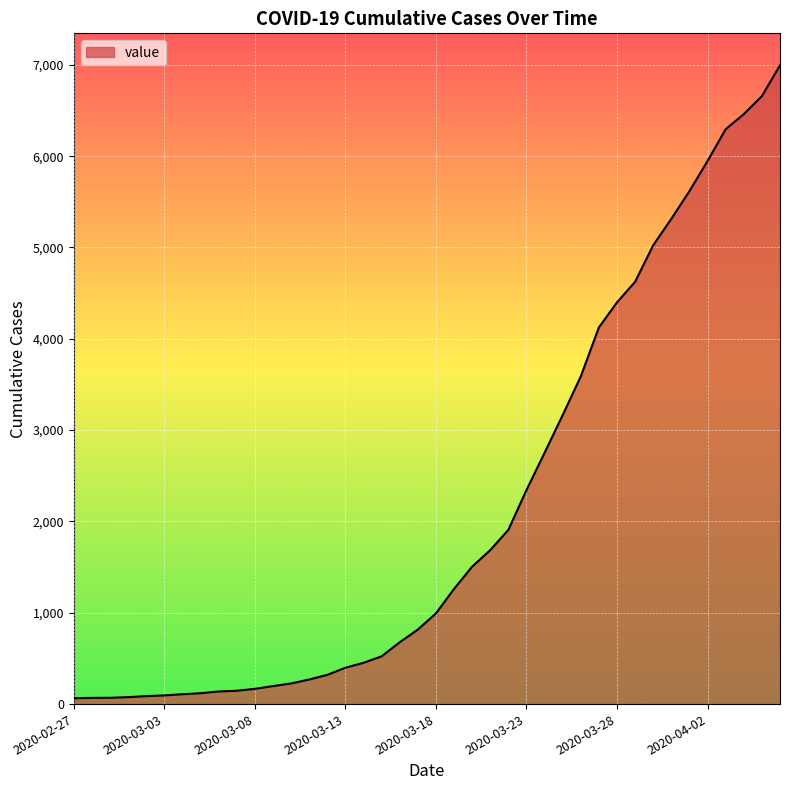

What is the maximum value shown in the chart?

6995